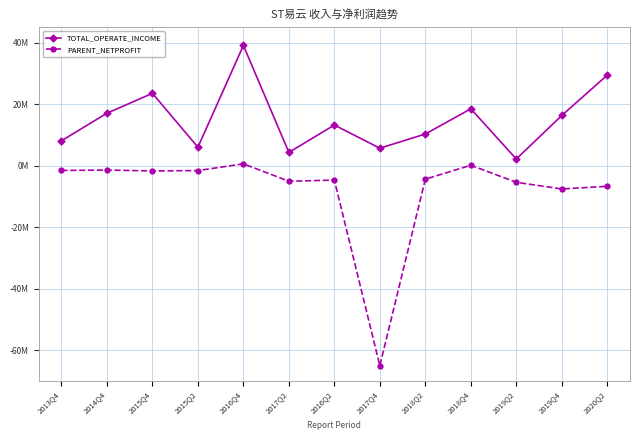

True or false: TOTAL_OPERATE_INCOME has a value of 29468227.9 at 2020Q2.

True